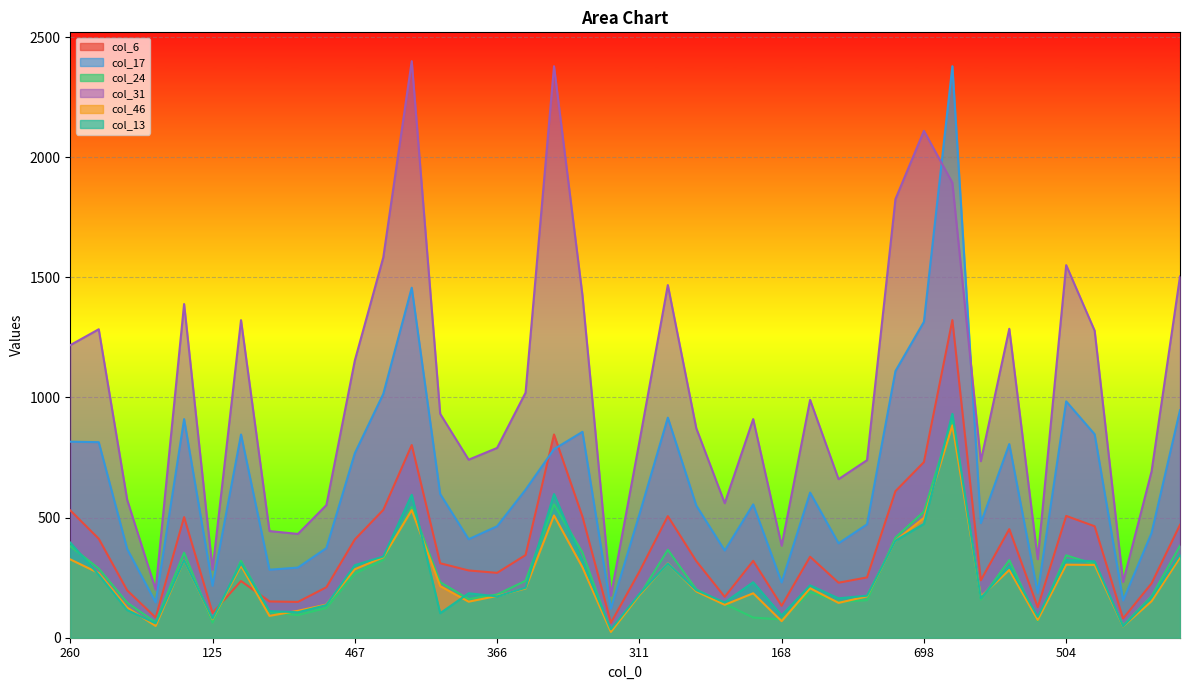

What is the label of the 9th point from the right?

1218